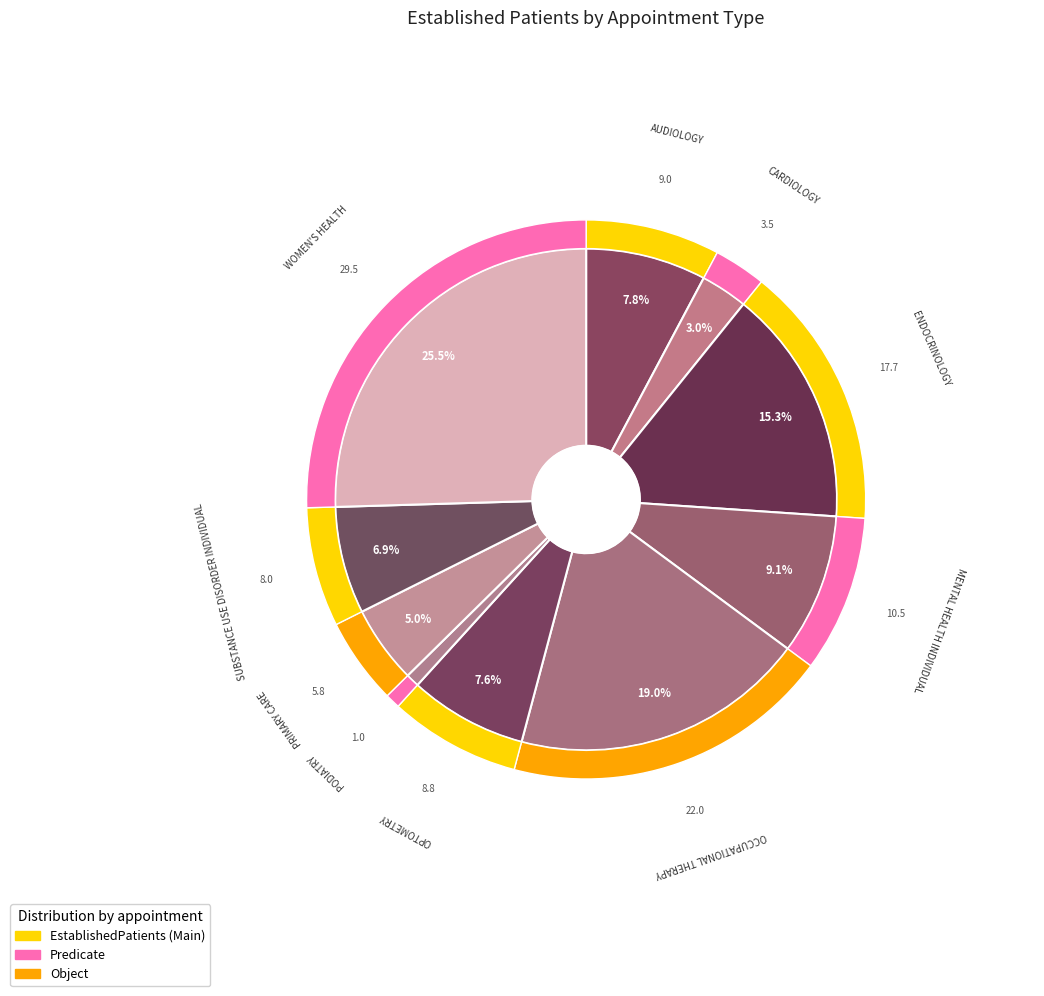

Which slice is the largest?

WOMEN'S HEALTH